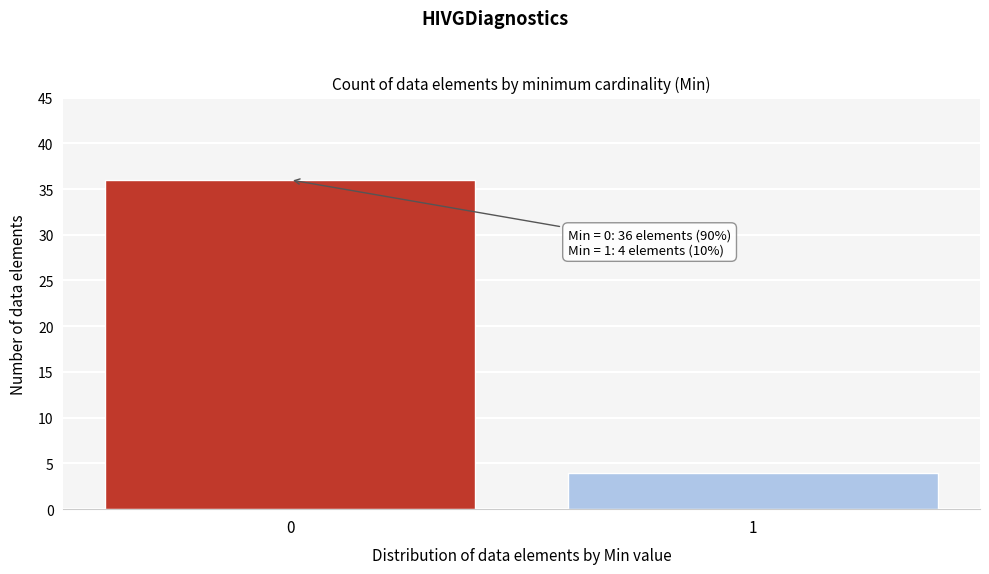

Reading left to right, transcribe all the data shown in this chart.

0=36	1=4